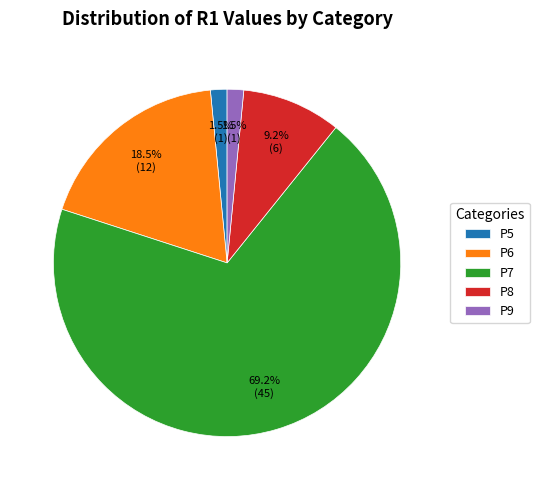

What portion of the pie excludes P8?

90.8%